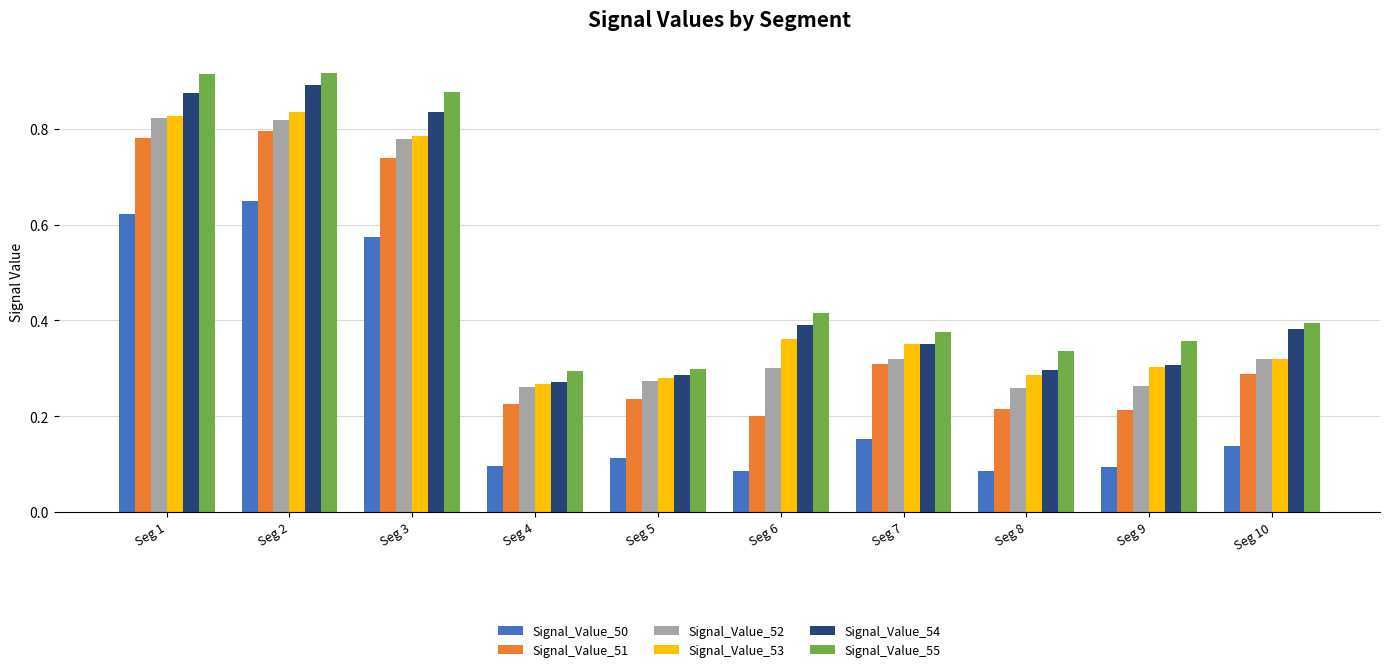

At how many categories does at least one series exceed 0?

10